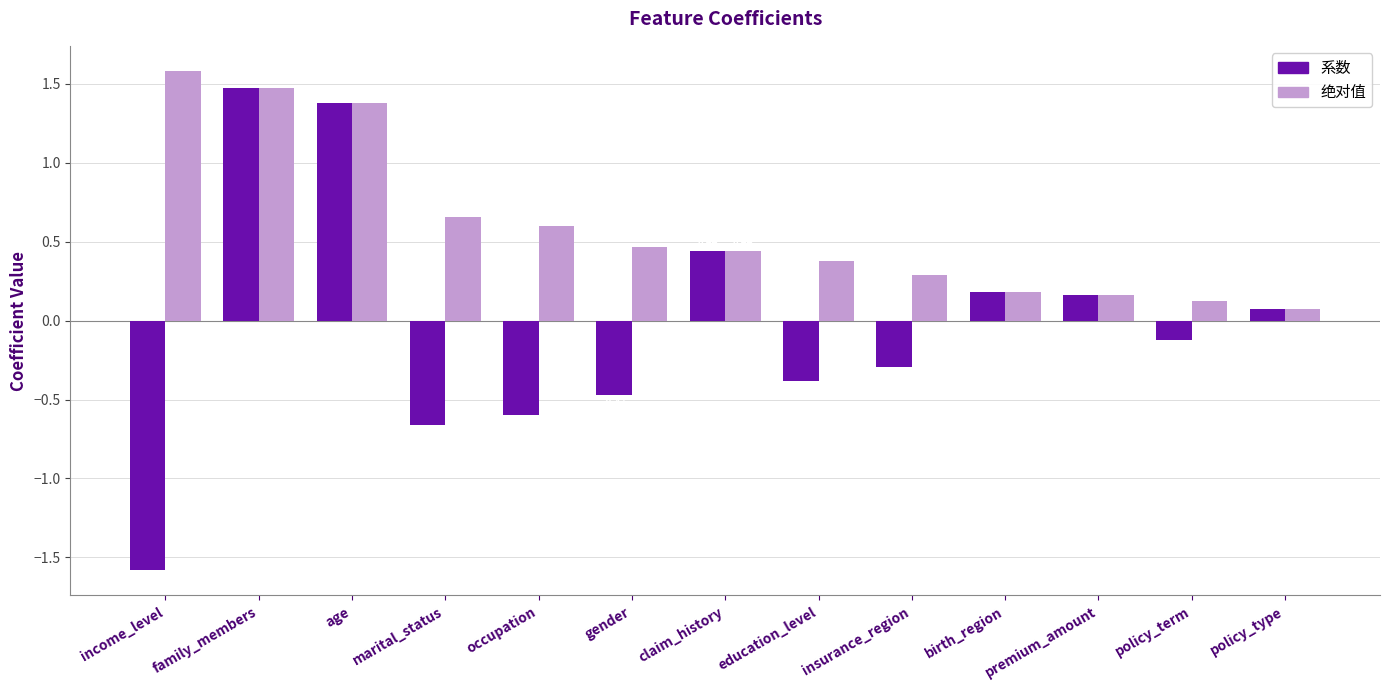

What is the difference between the maximum and minimum values in the 系数 series?

3.1